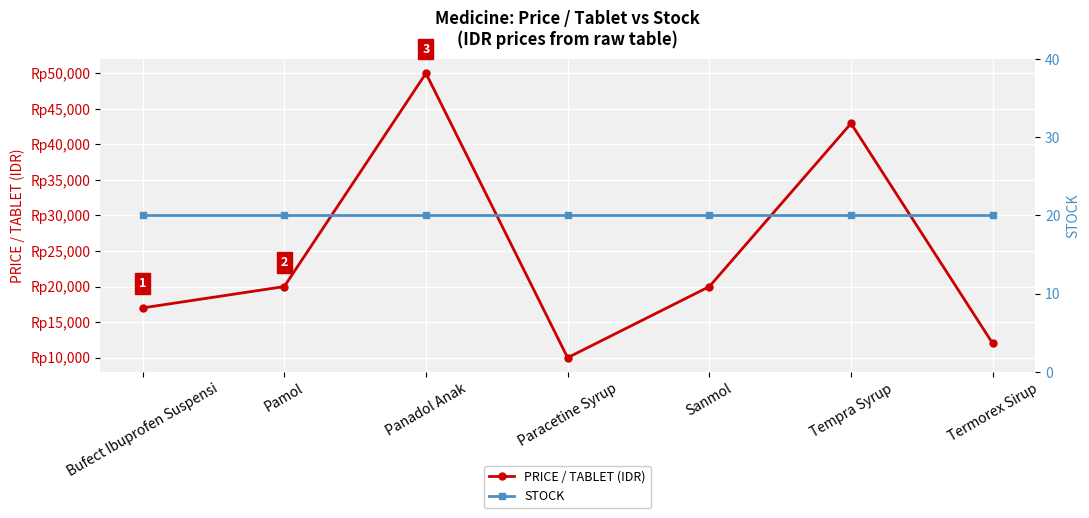

What are all the series names shown in the legend?

PRICE / TABLET (IDR), STOCK